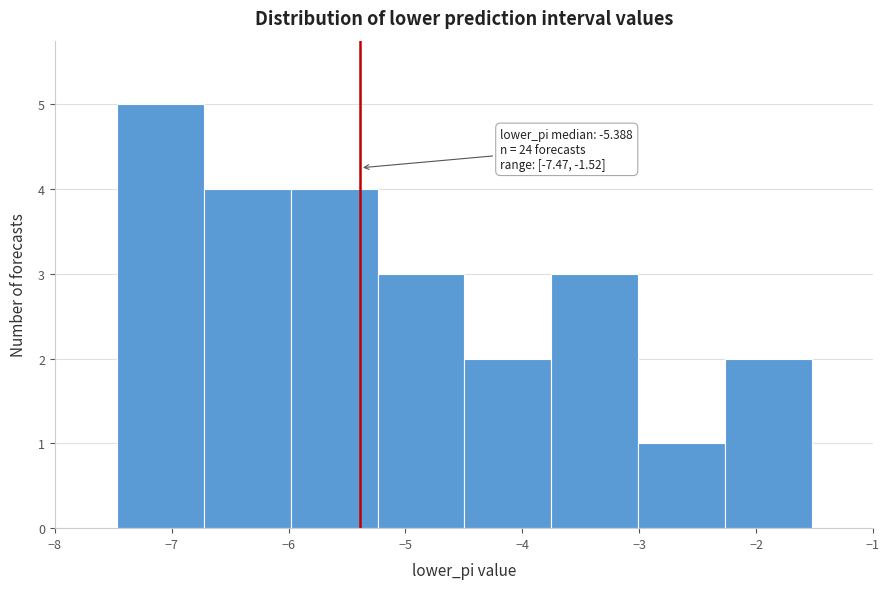

Over which range of the x-axis is the bar tallest?

-7.5 to -6.7